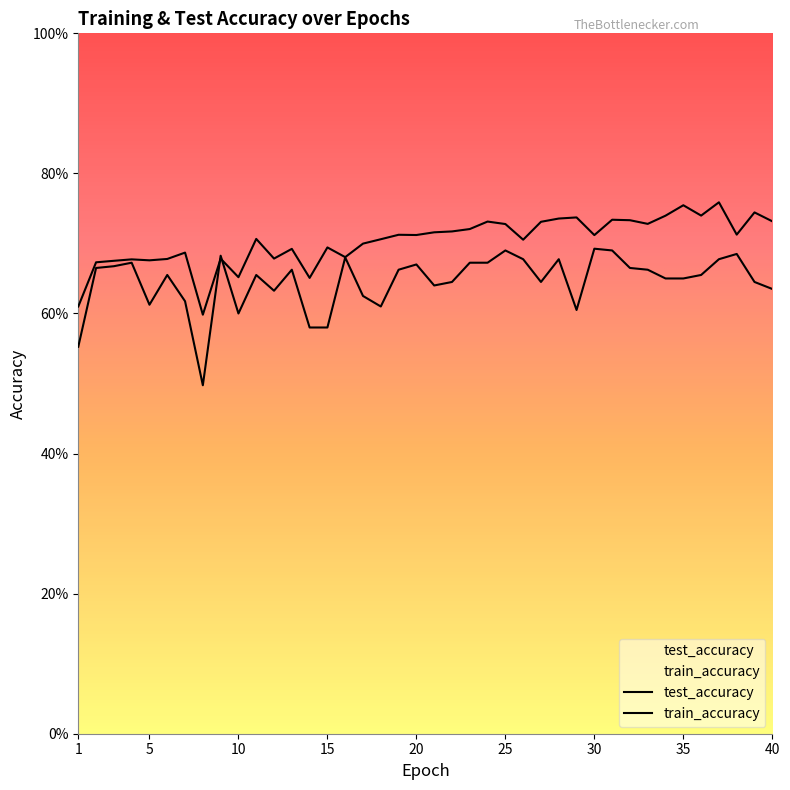

At 8, list the series in order from largest to smallest.

train_accuracy, test_accuracy